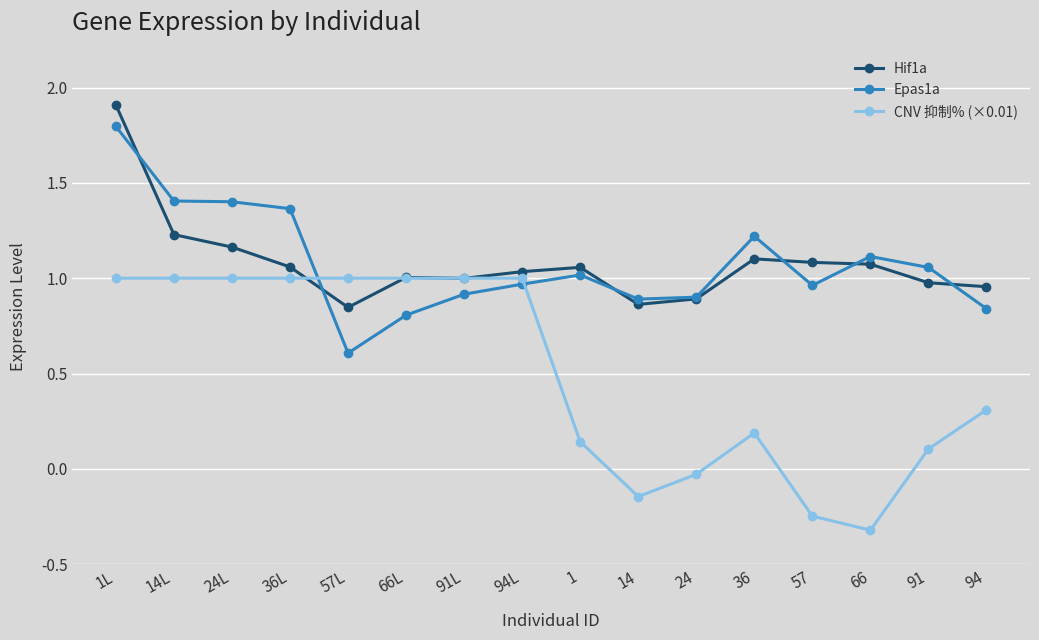

The value of CNV 抑制% (×0.01) at 91L is 1.5. True or false?

False